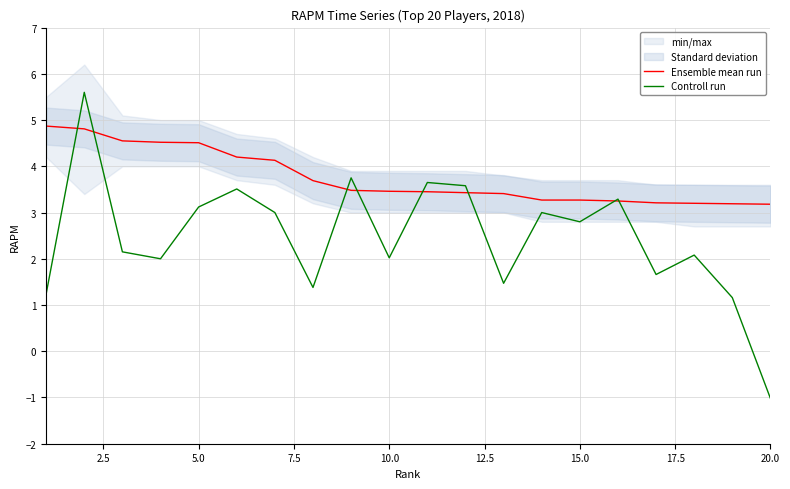

Reading left to right, transcribe all the data shown in this chart.

Ensemble mean run: 4.9	4.8	4.5	4.5	4.5	4.2	4.1	3.7	3.5	3.5	3.5	3.4	3.4	3.3	3.3	3.2	3.2	3.2	3.2	3.2
Controll run: 1.2	5.6	2.1	2.0	3.1	3.5	3.0	1.4	3.8	2.0	3.6	3.6	1.5	3.0	2.8	3.3	1.7	2.1	1.2	-1.0